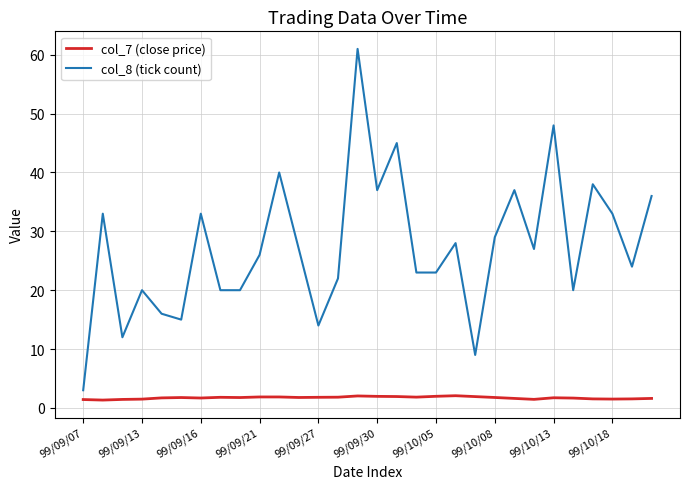

Which series has the widest spread of values?

col_8 (tick count)